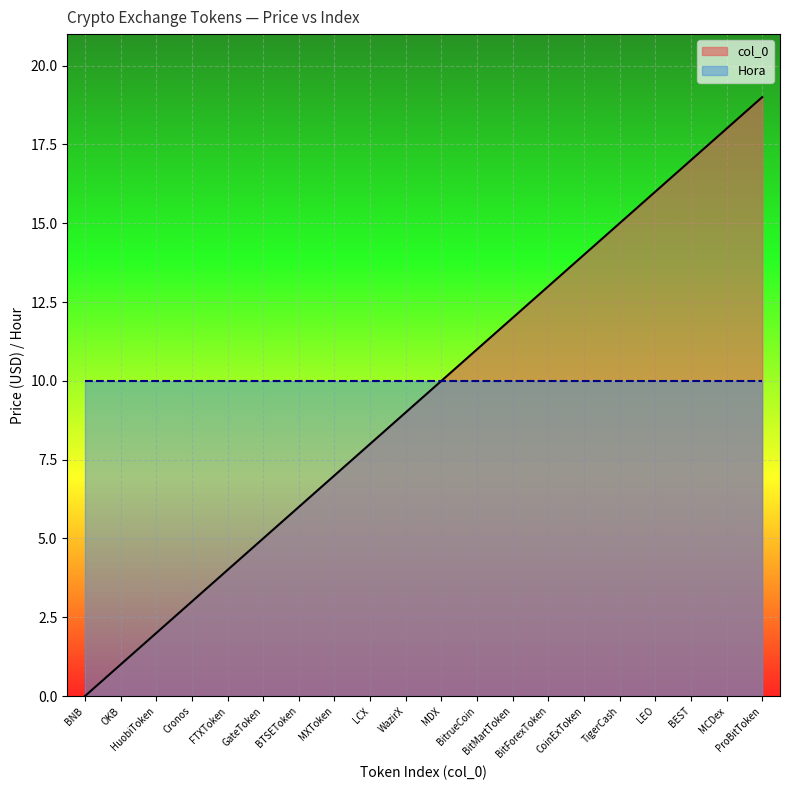

What is the change in value from BNB to MXToken?

+7